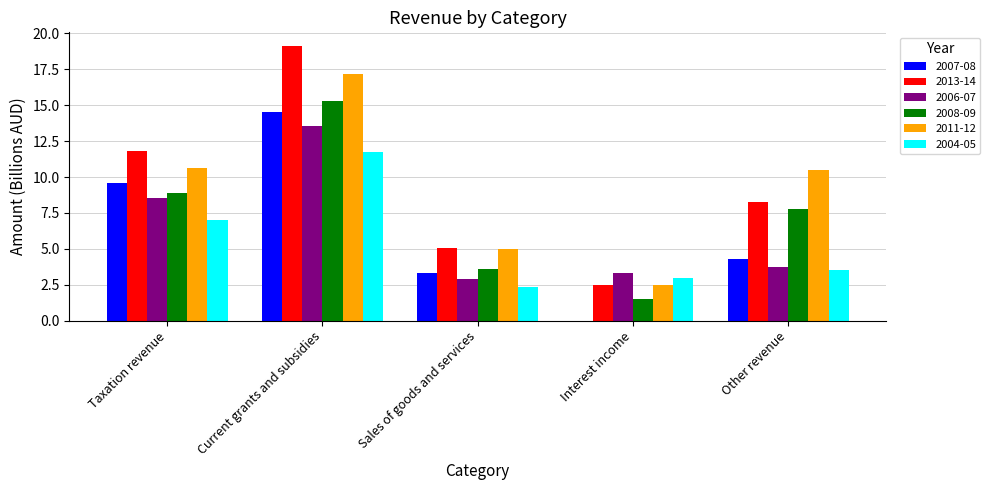

What is the difference between the 2006-07 values at Sales of goods and services and Other revenue?

0.8